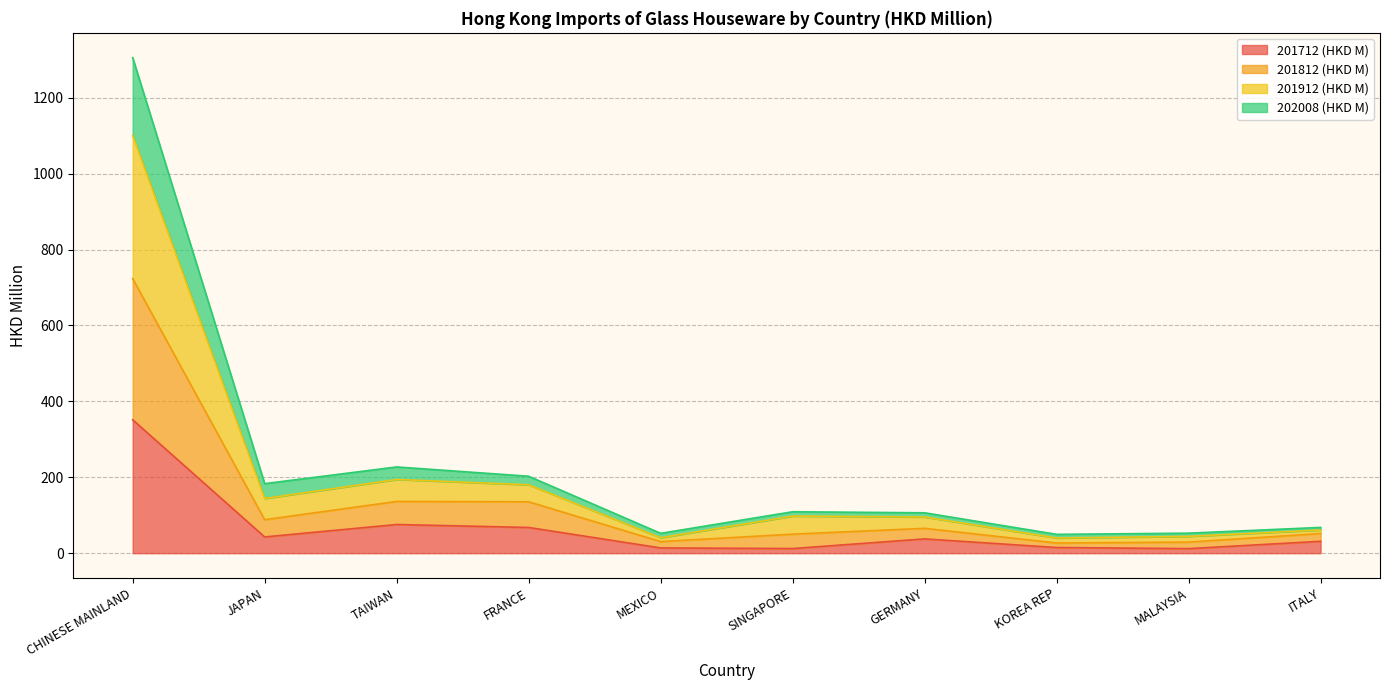

What is the highest value of the 201712 (HKD M) series?

351.5